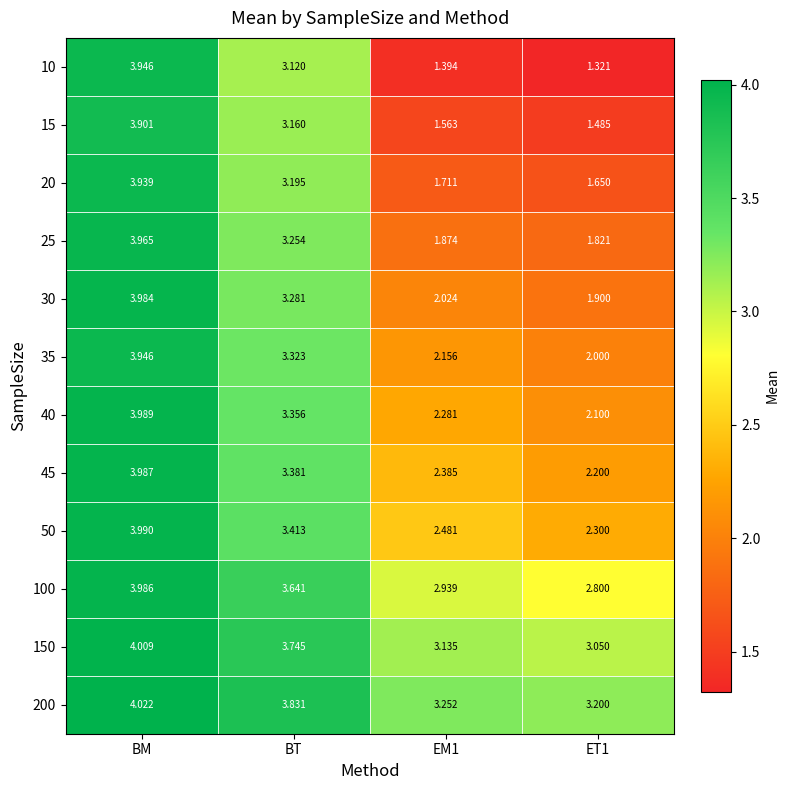

Which category has the highest value in the 20 series?

BM